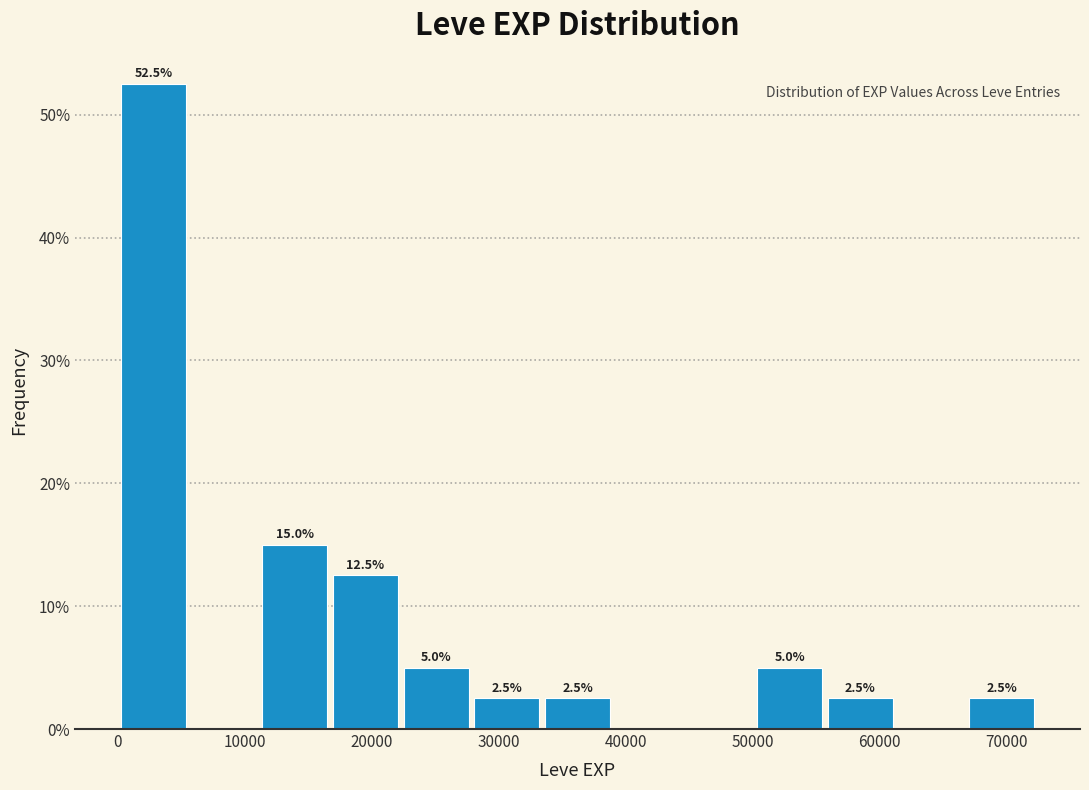

Which range on the x-axis has the tallest bar?

0 to 6000